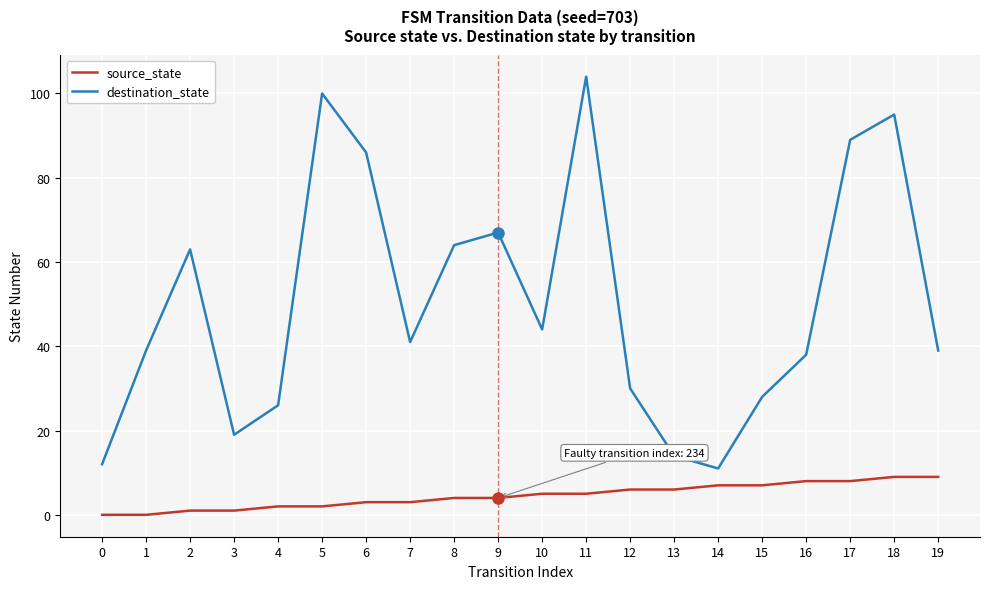

What are all the series names shown in the legend?

source_state, destination_state